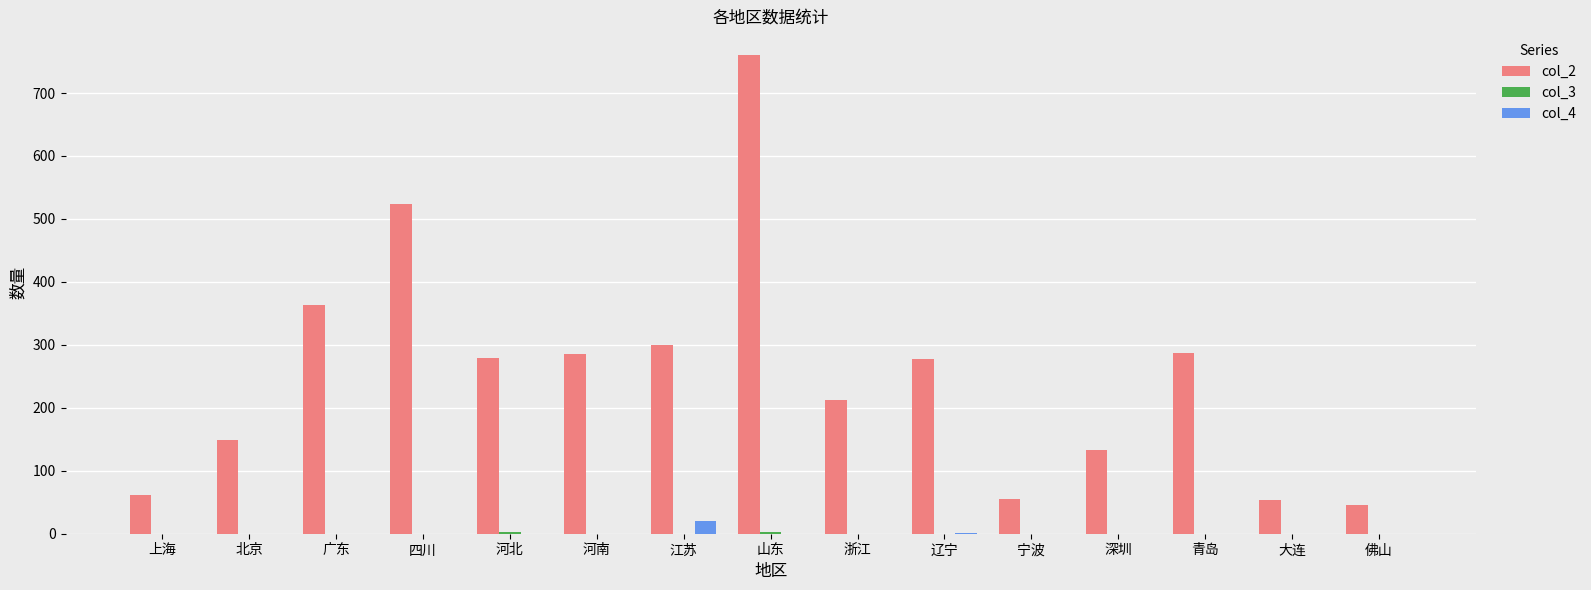

Which category has the highest value in the col_4 series?

江苏